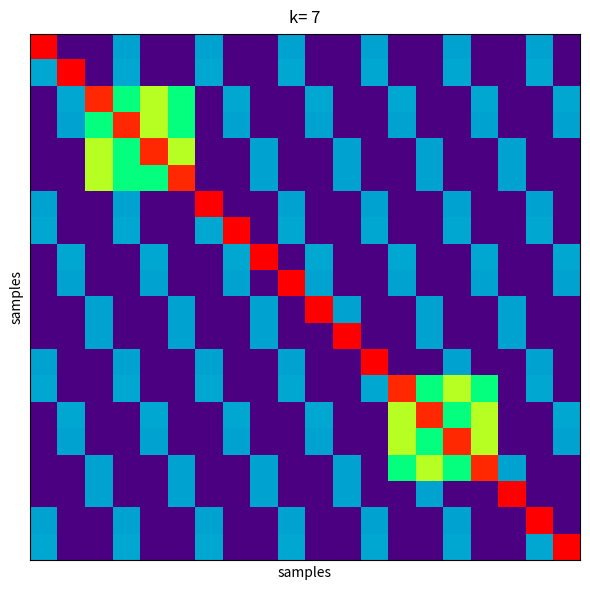

Reading left to right, extract all data points from this chart.

row_0: 0=1.0	1=0.0	2=0.0	3=0.3	4=0.0	5=0.0	6=0.3	7=0.0	8=0.0	9=0.3	10=0.0	11=0.0	12=0.3	13=0.0	14=0.0	15=0.3	16=0.0	17=0.0	18=0.3	19=0.0
row_1: 0=0.3	1=1.0	2=0.0	3=0.3	4=0.0	5=0.0	6=0.3	7=0.0	8=0.0	9=0.3	10=0.0	11=0.0	12=0.3	13=0.0	14=0.0	15=0.3	16=0.0	17=0.0	18=0.3	19=0.0
row_2: 0=0.0	1=0.3	2=0.9	3=0.5	4=0.6	5=0.5	6=0.0	7=0.3	8=0.0	9=0.0	10=0.3	11=0.0	12=0.0	13=0.3	14=0.0	15=0.0	16=0.3	17=0.0	18=0.0	19=0.3
row_3: 0=0.0	1=0.3	2=0.5	3=0.9	4=0.6	5=0.5	6=0.0	7=0.3	8=0.0	9=0.0	10=0.3	11=0.0	12=0.0	13=0.3	14=0.0	15=0.0	16=0.3	17=0.0	18=0.0	19=0.3
row_4: 0=0.0	1=0.0	2=0.6	3=0.5	4=0.9	5=0.6	6=0.0	7=0.0	8=0.3	9=0.0	10=0.0	11=0.3	12=0.0	13=0.0	14=0.3	15=0.0	16=0.0	17=0.3	18=0.0	19=0.0
row_5: 0=0.0	1=0.0	2=0.6	3=0.5	4=0.5	5=0.9	6=0.0	7=0.0	8=0.3	9=0.0	10=0.0	11=0.3	12=0.0	13=0.0	14=0.3	15=0.0	16=0.0	17=0.3	18=0.0	19=0.0
row_6: 0=0.3	1=0.0	2=0.0	3=0.3	4=0.0	5=0.0	6=1.0	7=0.0	8=0.0	9=0.3	10=0.0	11=0.0	12=0.3	13=0.0	14=0.0	15=0.3	16=0.0	17=0.0	18=0.3	19=0.0
row_7: 0=0.3	1=0.0	2=0.0	3=0.3	4=0.0	5=0.0	6=0.3	7=1.0	8=0.0	9=0.3	10=0.0	11=0.0	12=0.3	13=0.0	14=0.0	15=0.3	16=0.0	17=0.0	18=0.3	19=0.0
row_8: 0=0.0	1=0.3	2=0.0	3=0.0	4=0.3	5=0.0	6=0.0	7=0.3	8=1.0	9=0.0	10=0.3	11=0.0	12=0.0	13=0.3	14=0.0	15=0.0	16=0.3	17=0.0	18=0.0	19=0.3
row_9: 0=0.0	1=0.3	2=0.0	3=0.0	4=0.3	5=0.0	6=0.0	7=0.3	8=0.0	9=1.0	10=0.3	11=0.0	12=0.0	13=0.3	14=0.0	15=0.0	16=0.3	17=0.0	18=0.0	19=0.3
row_10: 0=0.0	1=0.0	2=0.3	3=0.0	4=0.0	5=0.3	6=0.0	7=0.0	8=0.3	9=0.0	10=1.0	11=0.3	12=0.0	13=0.0	14=0.3	15=0.0	16=0.0	17=0.3	18=0.0	19=0.0
row_11: 0=0.0	1=0.0	2=0.3	3=0.0	4=0.0	5=0.3	6=0.0	7=0.0	8=0.3	9=0.0	10=0.0	11=1.0	12=0.0	13=0.0	14=0.3	15=0.0	16=0.0	17=0.3	18=0.0	19=0.0
row_12: 0=0.3	1=0.0	2=0.0	3=0.3	4=0.0	5=0.0	6=0.3	7=0.0	8=0.0	9=0.3	10=0.0	11=0.0	12=1.0	13=0.0	14=0.0	15=0.3	16=0.0	17=0.0	18=0.3	19=0.0
row_13: 0=0.3	1=0.0	2=0.0	3=0.3	4=0.0	5=0.0	6=0.3	7=0.0	8=0.0	9=0.3	10=0.0	11=0.0	12=0.3	13=0.9	14=0.5	15=0.6	16=0.5	17=0.0	18=0.3	19=0.0
row_14: 0=0.0	1=0.3	2=0.0	3=0.0	4=0.3	5=0.0	6=0.0	7=0.3	8=0.0	9=0.0	10=0.3	11=0.0	12=0.0	13=0.6	14=0.9	15=0.5	16=0.6	17=0.0	18=0.0	19=0.3
row_15: 0=0.0	1=0.3	2=0.0	3=0.0	4=0.3	5=0.0	6=0.0	7=0.3	8=0.0	9=0.0	10=0.3	11=0.0	12=0.0	13=0.6	14=0.5	15=0.9	16=0.6	17=0.0	18=0.0	19=0.3
row_16: 0=0.0	1=0.0	2=0.3	3=0.0	4=0.0	5=0.3	6=0.0	7=0.0	8=0.3	9=0.0	10=0.0	11=0.3	12=0.0	13=0.5	14=0.6	15=0.5	16=0.9	17=0.3	18=0.0	19=0.0
row_17: 0=0.0	1=0.0	2=0.3	3=0.0	4=0.0	5=0.3	6=0.0	7=0.0	8=0.3	9=0.0	10=0.0	11=0.3	12=0.0	13=0.0	14=0.3	15=0.0	16=0.0	17=1.0	18=0.0	19=0.0
row_18: 0=0.3	1=0.0	2=0.0	3=0.3	4=0.0	5=0.0	6=0.3	7=0.0	8=0.0	9=0.3	10=0.0	11=0.0	12=0.3	13=0.0	14=0.0	15=0.3	16=0.0	17=0.0	18=1.0	19=0.0
row_19: 0=0.3	1=0.0	2=0.0	3=0.3	4=0.0	5=0.0	6=0.3	7=0.0	8=0.0	9=0.3	10=0.0	11=0.0	12=0.3	13=0.0	14=0.0	15=0.3	16=0.0	17=0.0	18=0.3	19=1.0